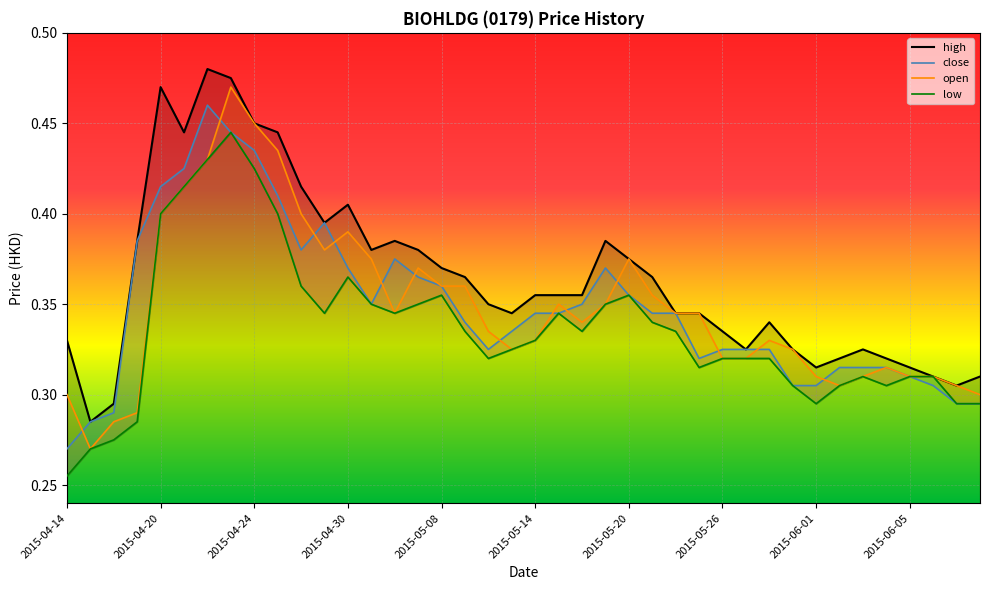

Which series ends up on top after the final intersection of open and close?

close